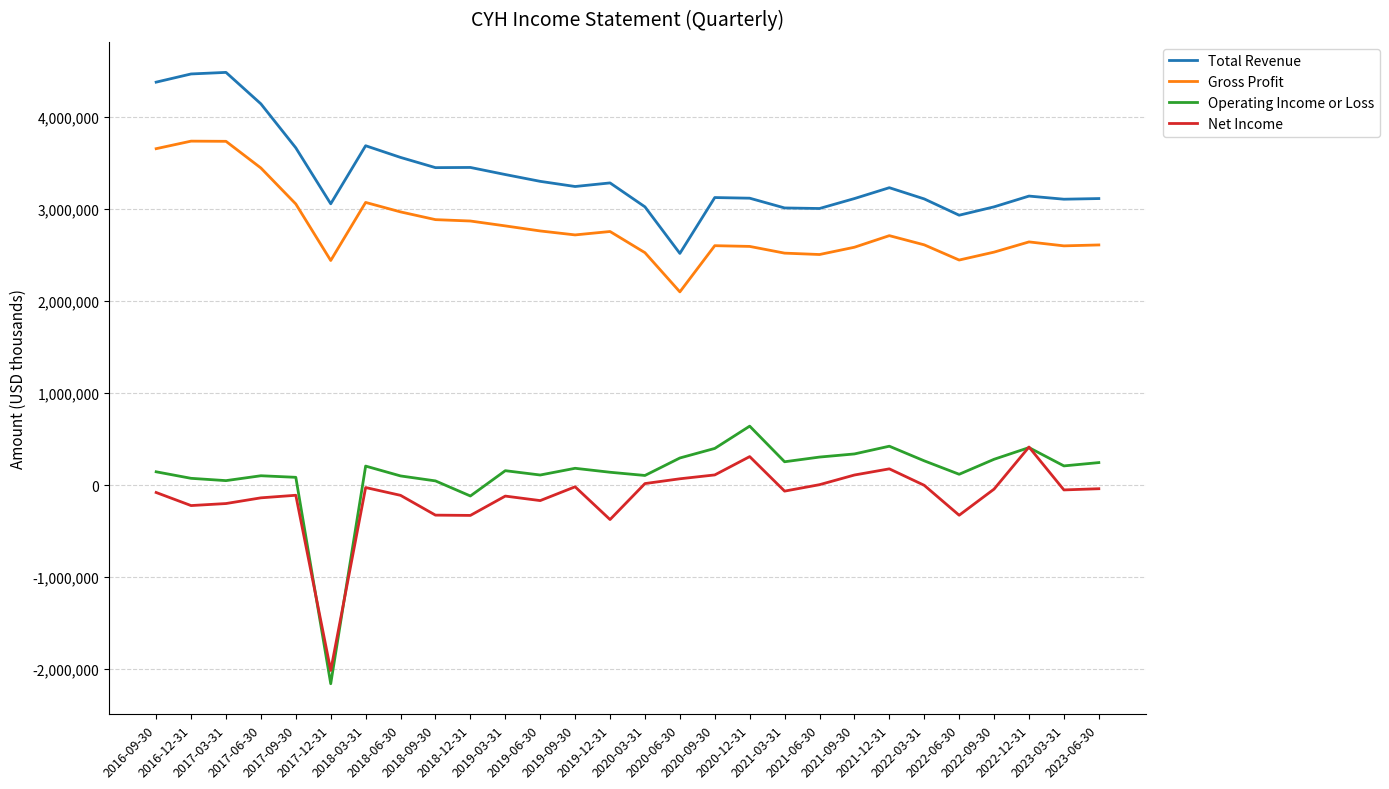

True or false: Gross Profit has more than 1 points higher than both neighbors.

True